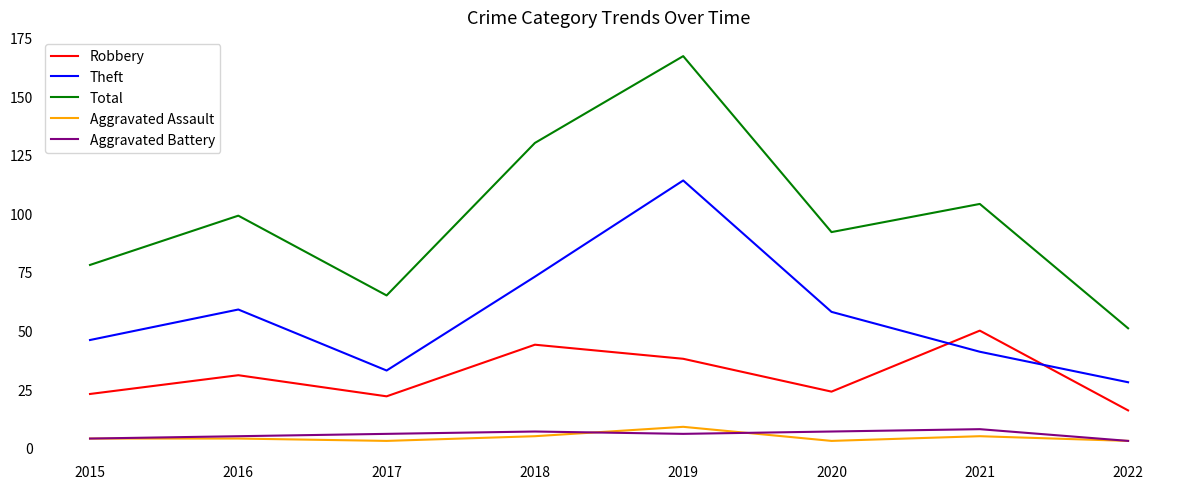

True or false: Total and Aggravated Battery intersect in this chart.

False